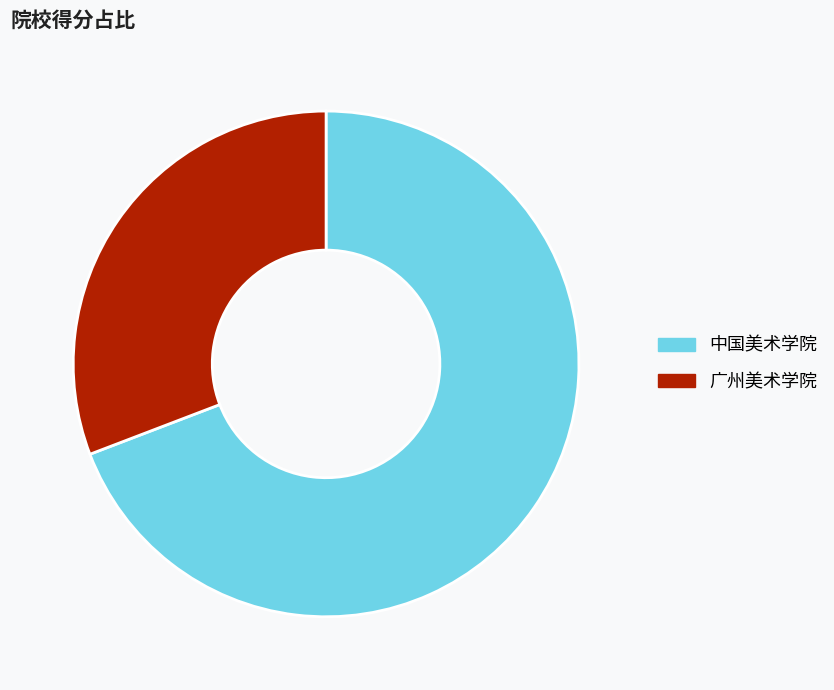

How many slices are in this pie chart?

2